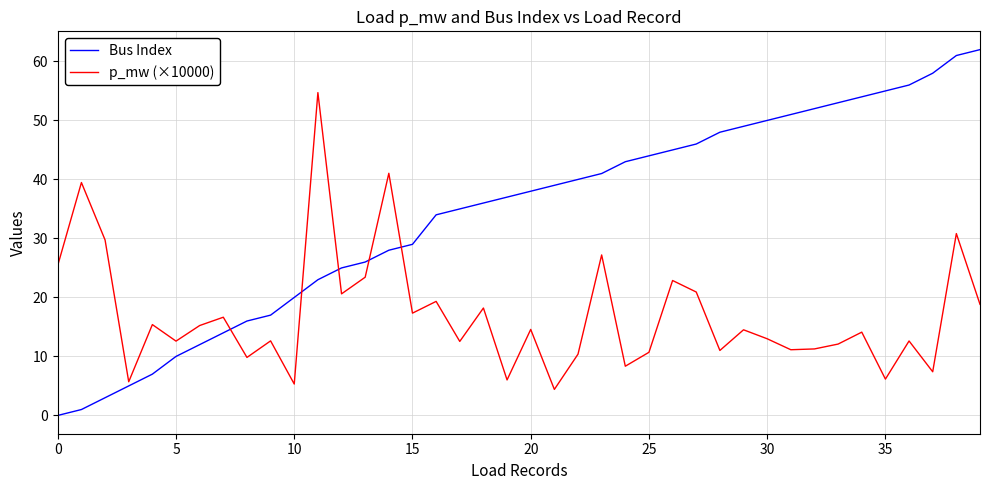

Which series has the largest range (max minus min)?

Bus Index